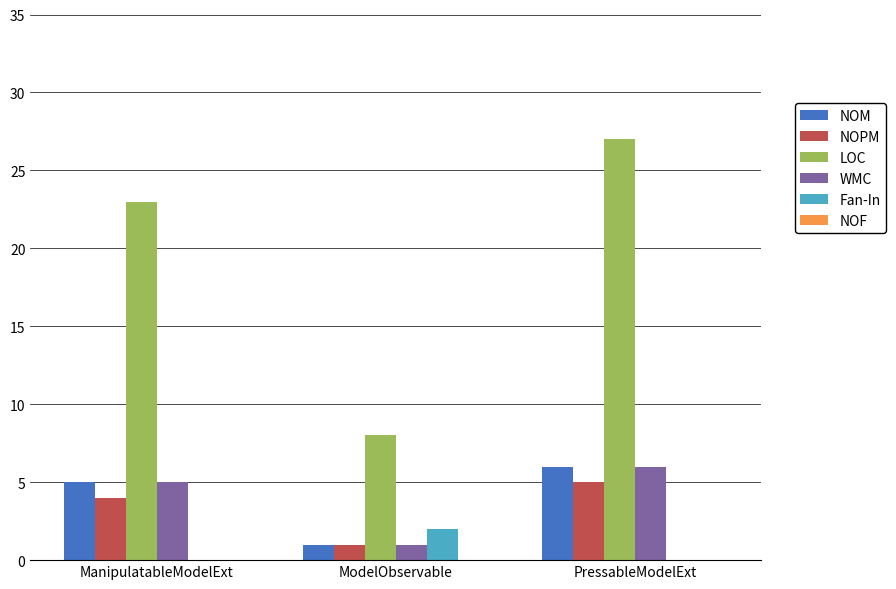

What is the sum of all NOPM values?

10